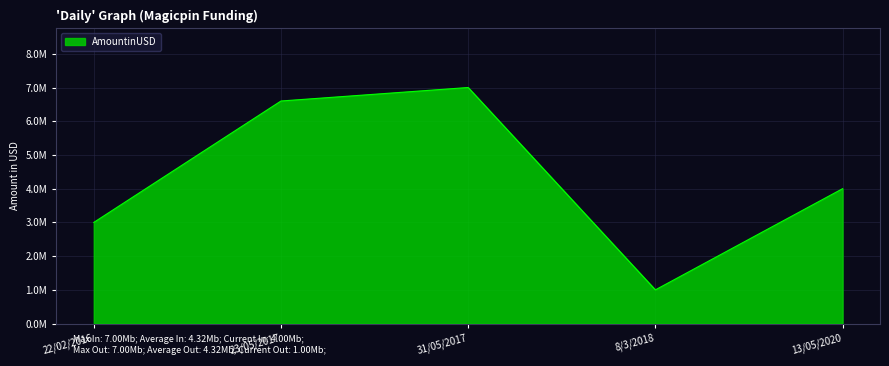

Is this an area chart (filled region under the line)?

Yes